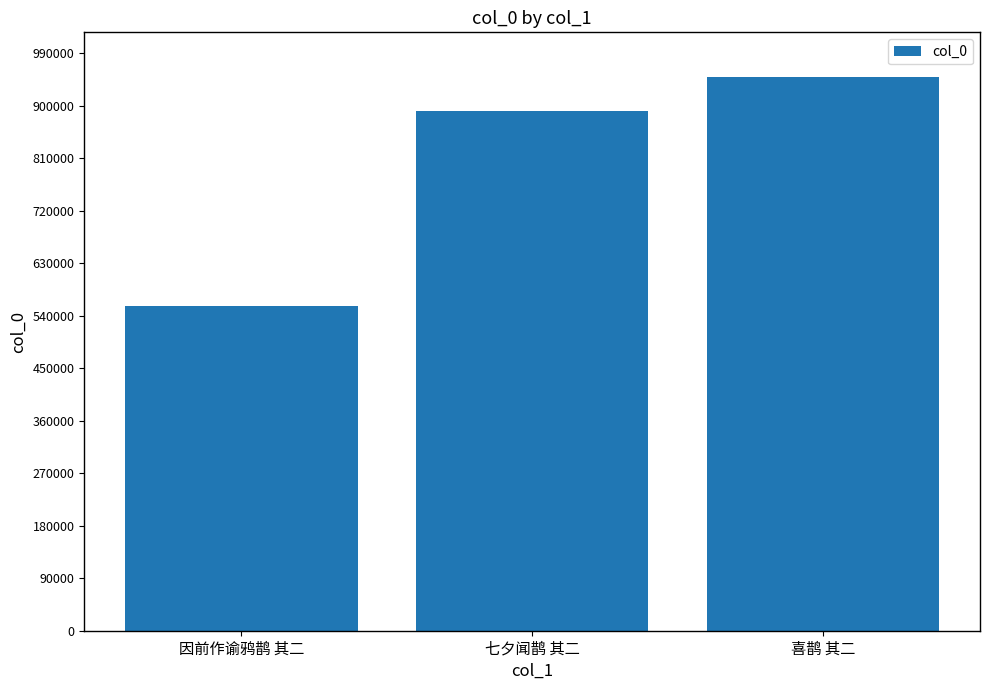

Does the chart contain any negative values?

No